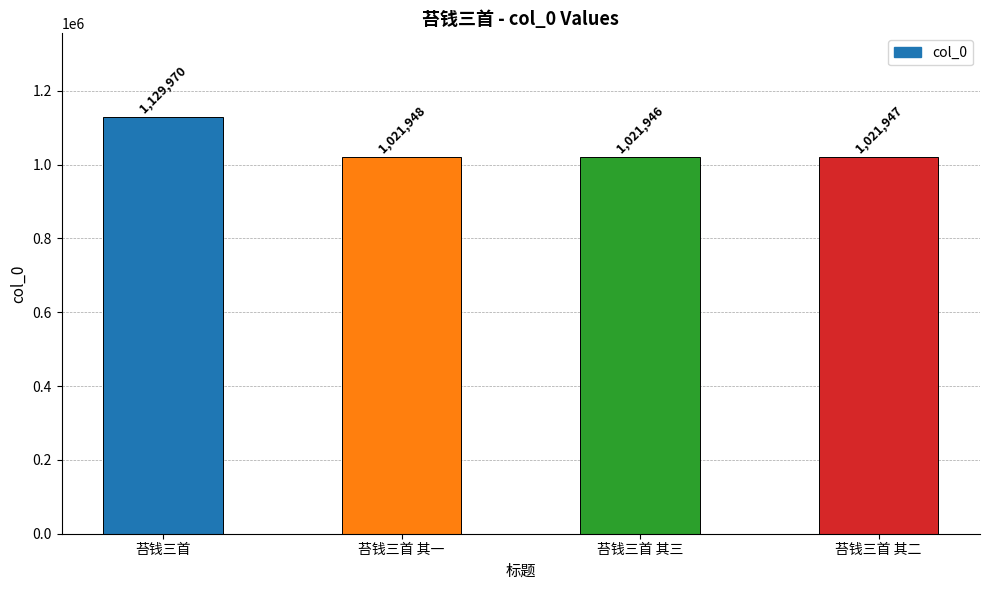

At which label is the value closest to 1075958?

苔钱三首 其一